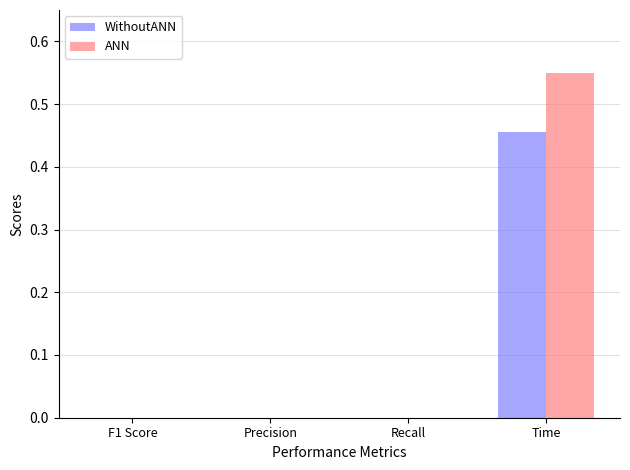

Which series changed the most between Precision and Time?

ANN